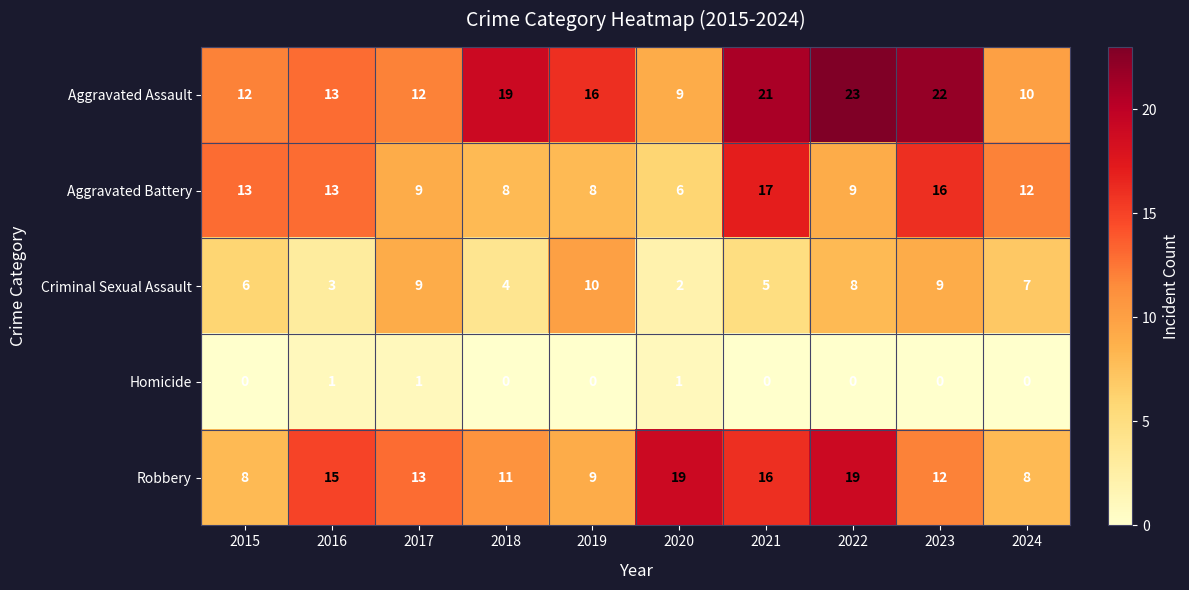

What is the difference between the Aggravated Assault values at 2019 and 2018?

3